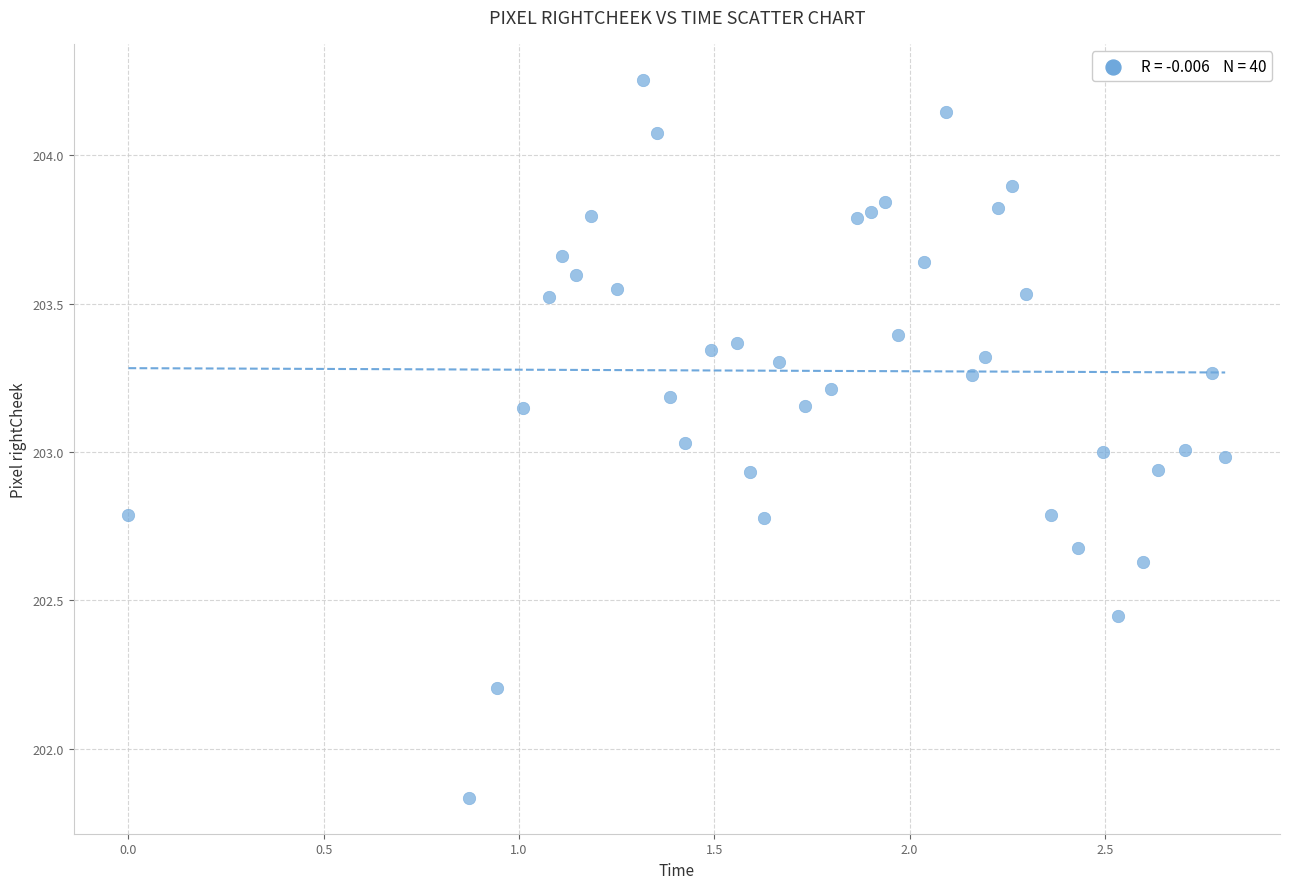

What is the range of X values (max minus min)?

2.8